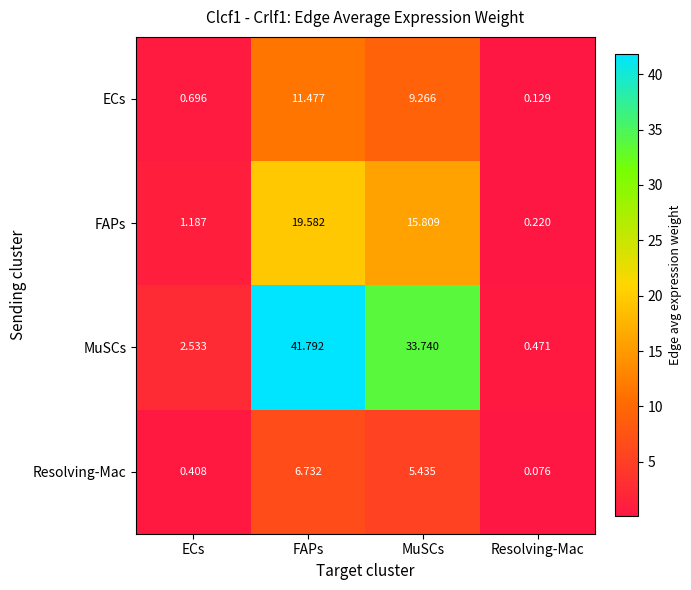

Which series changed the most between FAPs and Resolving-Mac?

MuSCs